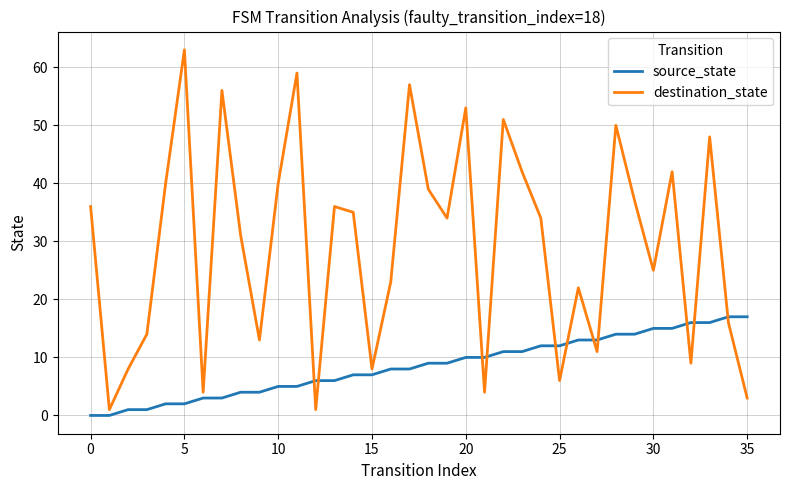

List the series in order of their peak value, lowest first.

source_state, destination_state